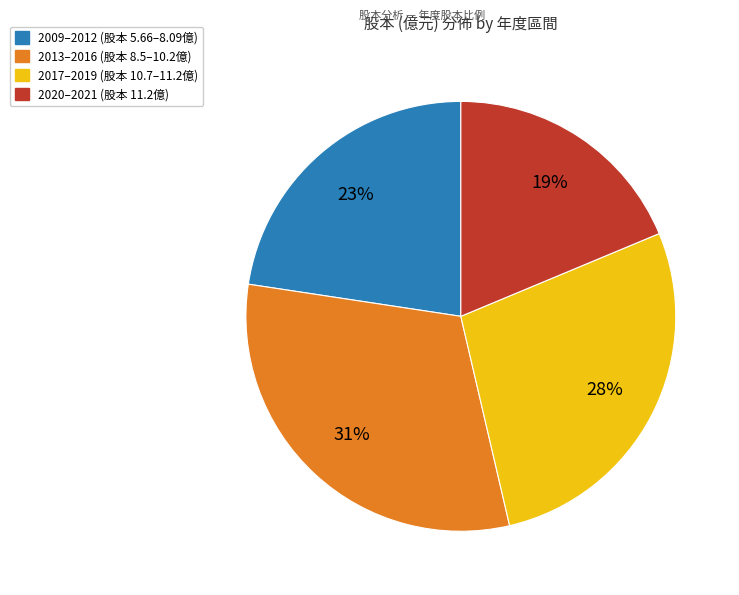

Is there any slice that represents more than half of the pie?

No